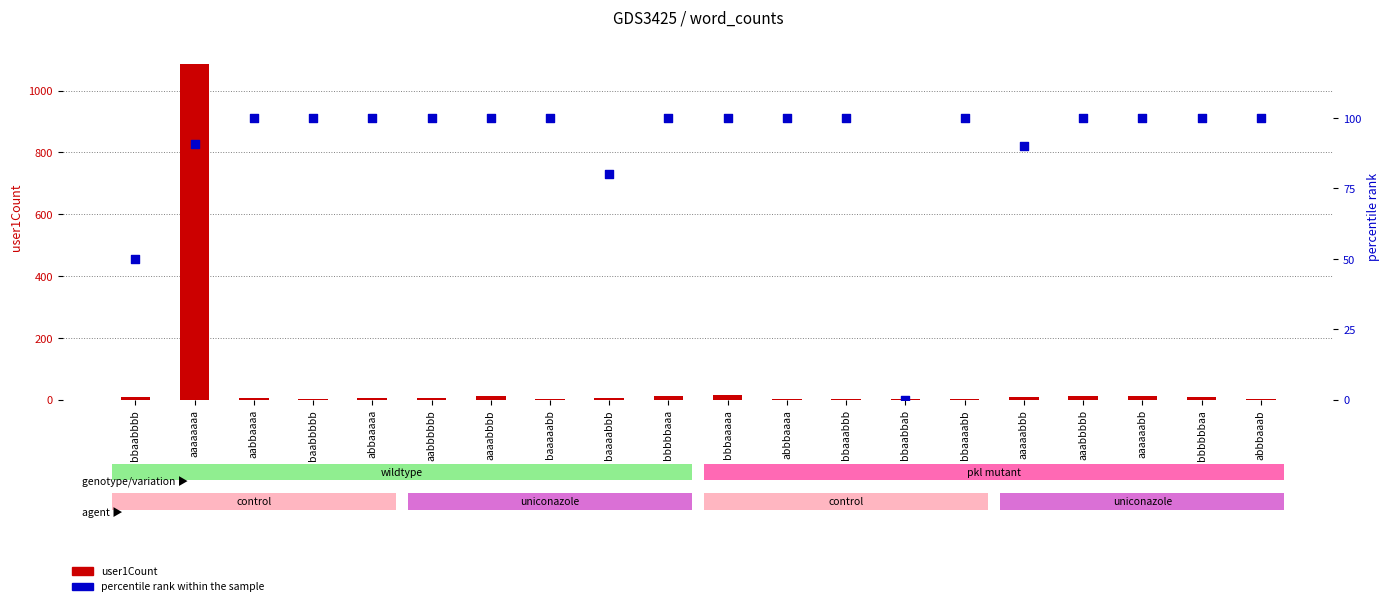

Which series contains the highest Y value?

user1Count